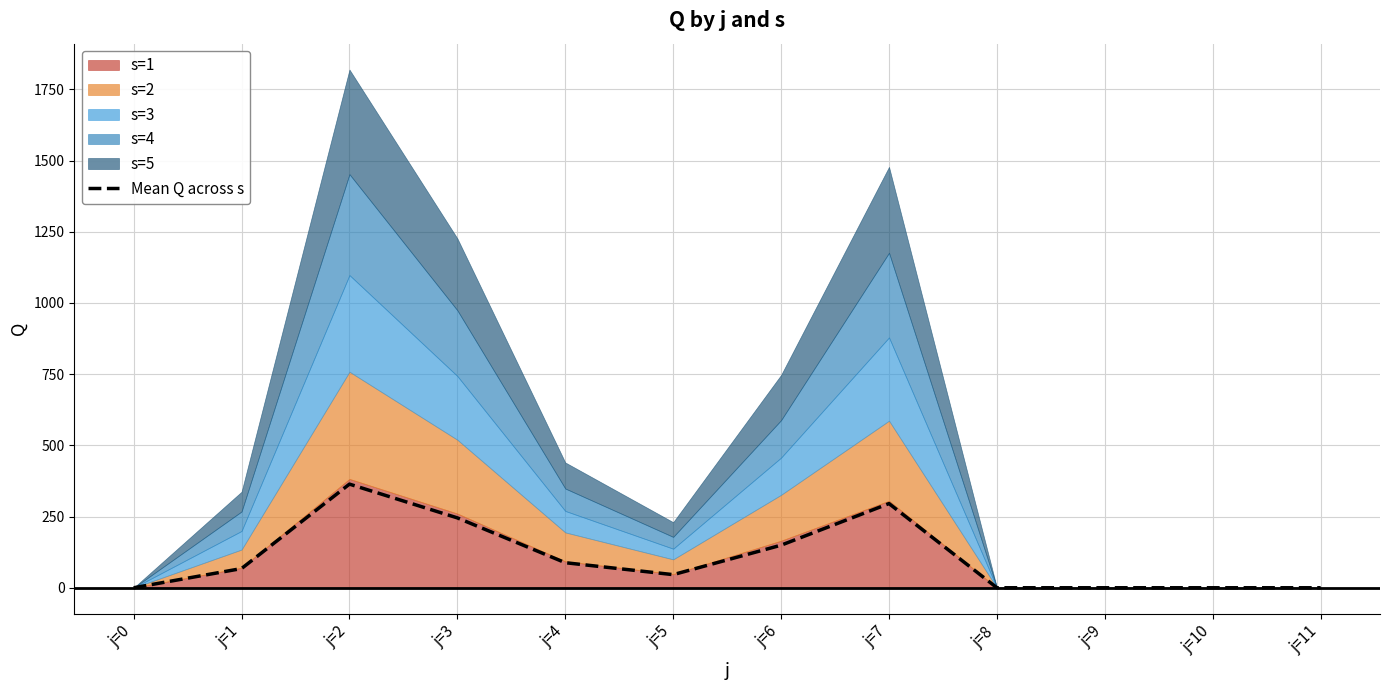

What is the maximum value shown in the chart?

363.9